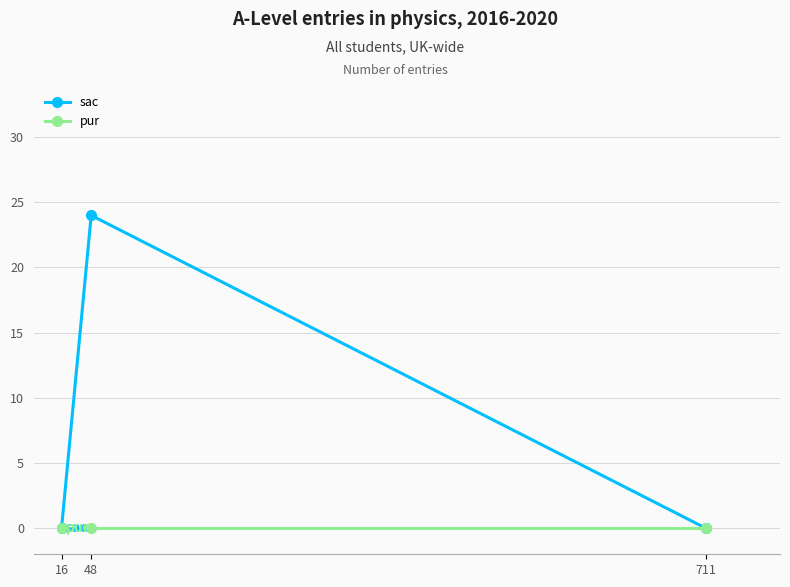

Which label corresponds to the smallest value in the chart?

711